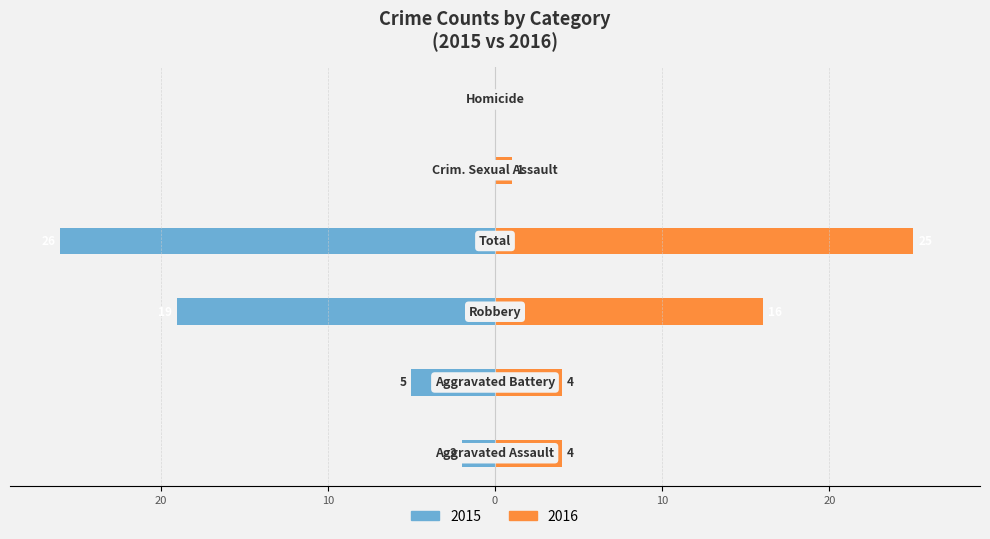

Count the number of categories in the chart.

6